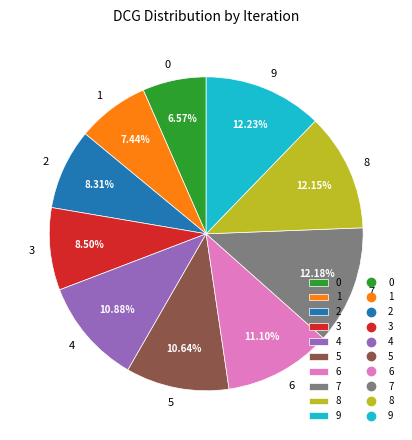

Do 7 and 6 together represent more than half of the pie?

No